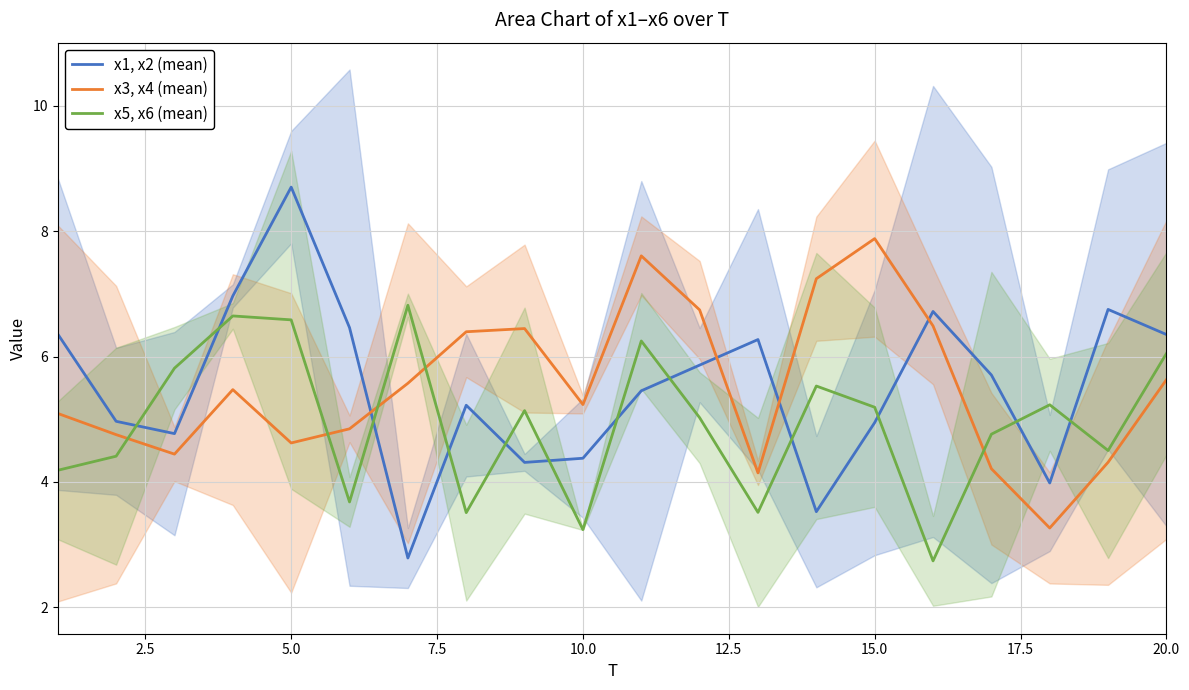

Which series has the largest total across all categories?

x1, x2 (mean)